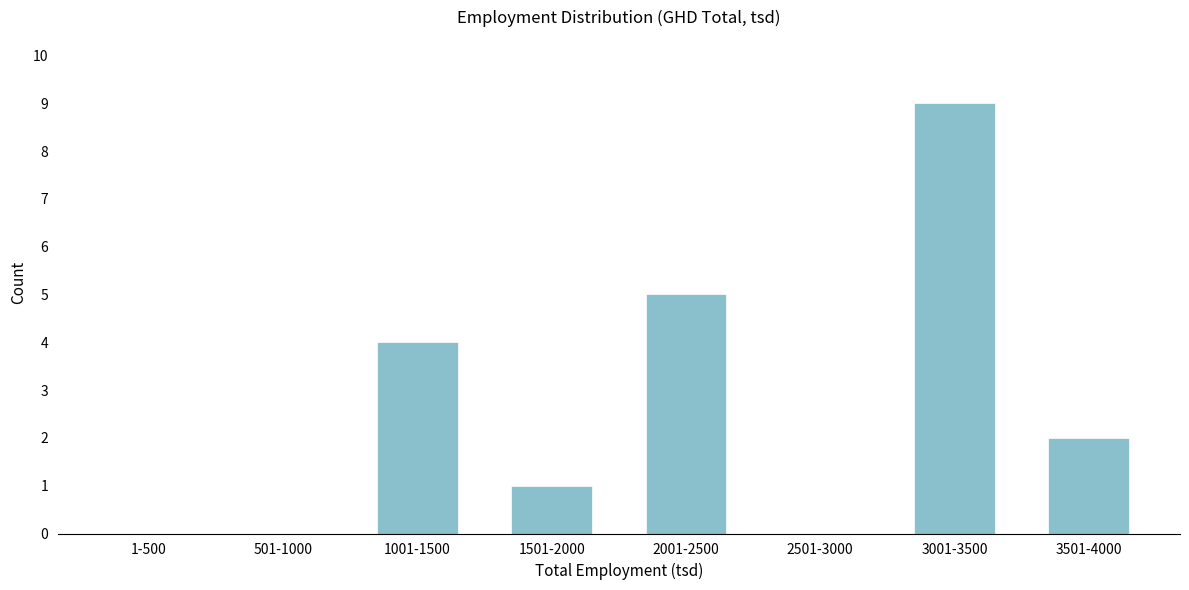

Reading left to right, extract all data points from this chart.

1-500=0	501-1000=0	1001-1500=4	1501-2000=1	2001-2500=5	2501-3000=0	3001-3500=9	3501-4000=2